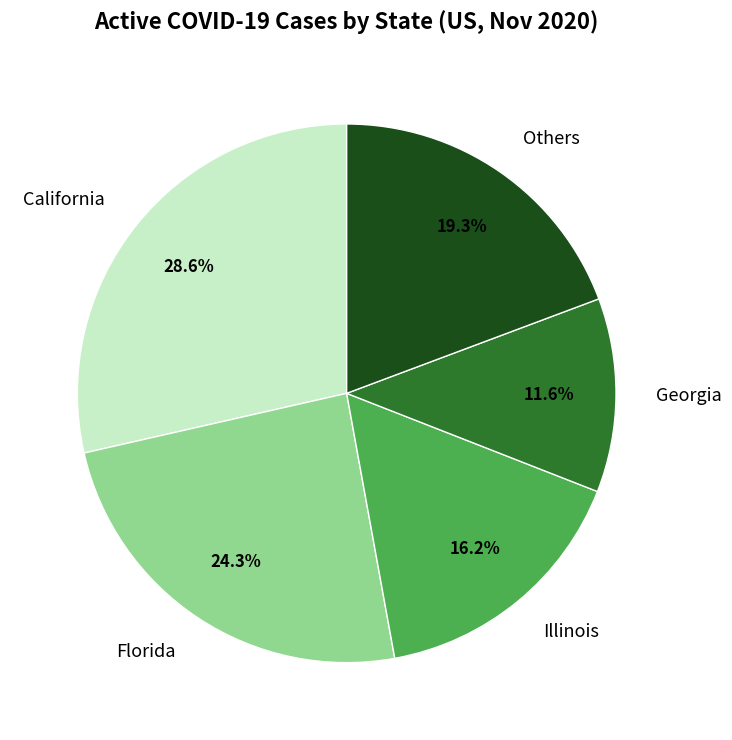

To the nearest percent, what is the average slice percentage?

20%